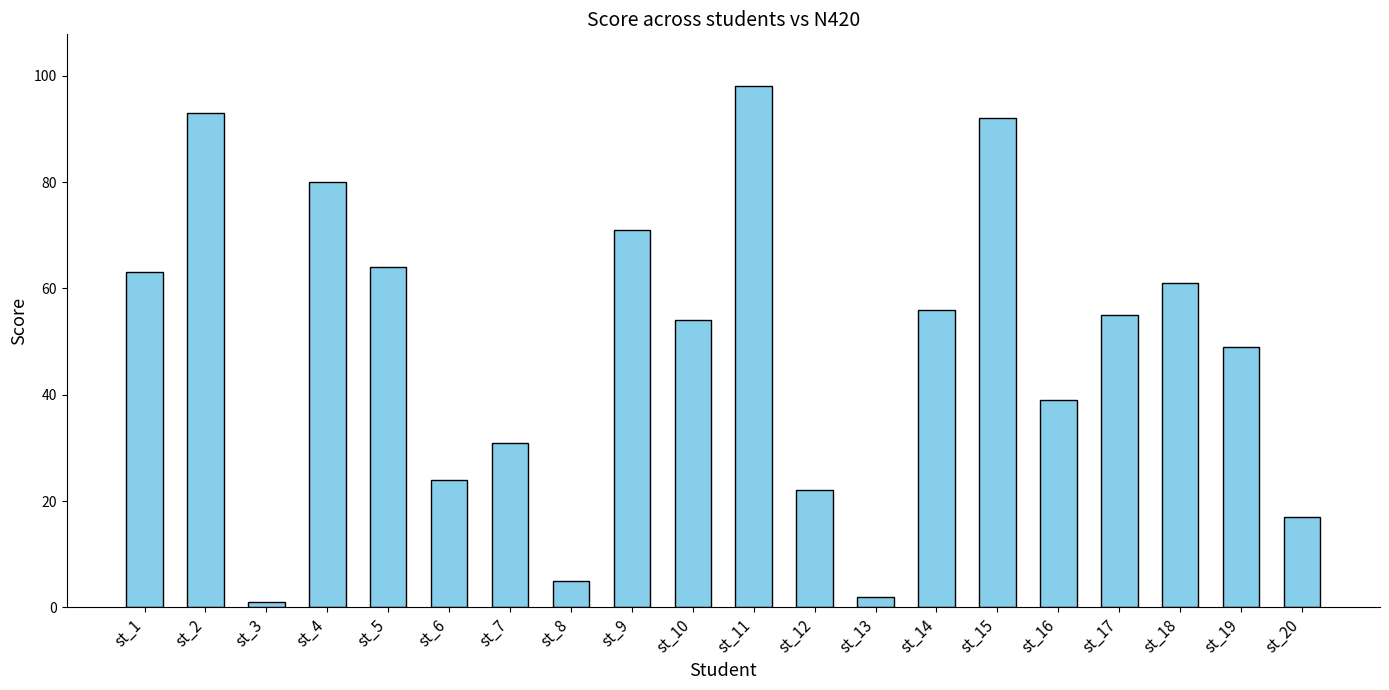

Reading right to left, list all the values displayed in this chart.

17	49	61	55	39	92	56	2	22	98	54	71	5	31	24	64	80	1	93	63